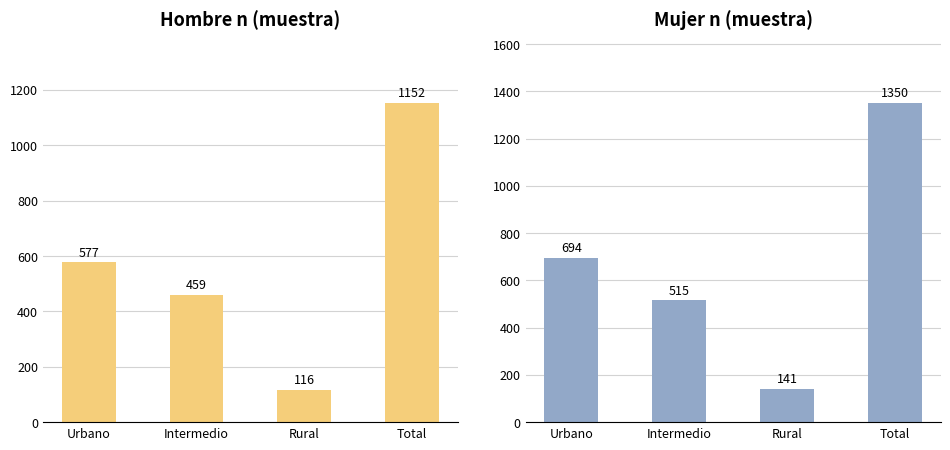

What is the greatest value displayed?

1350